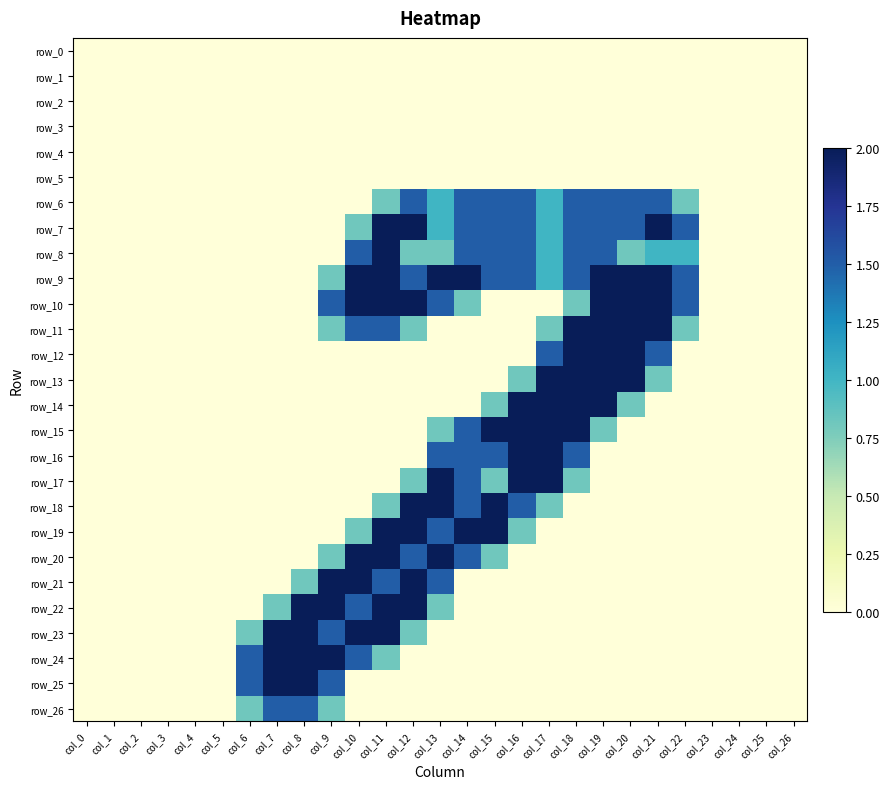

The value of row_19 at col_0 is 0.0. True or false?

True